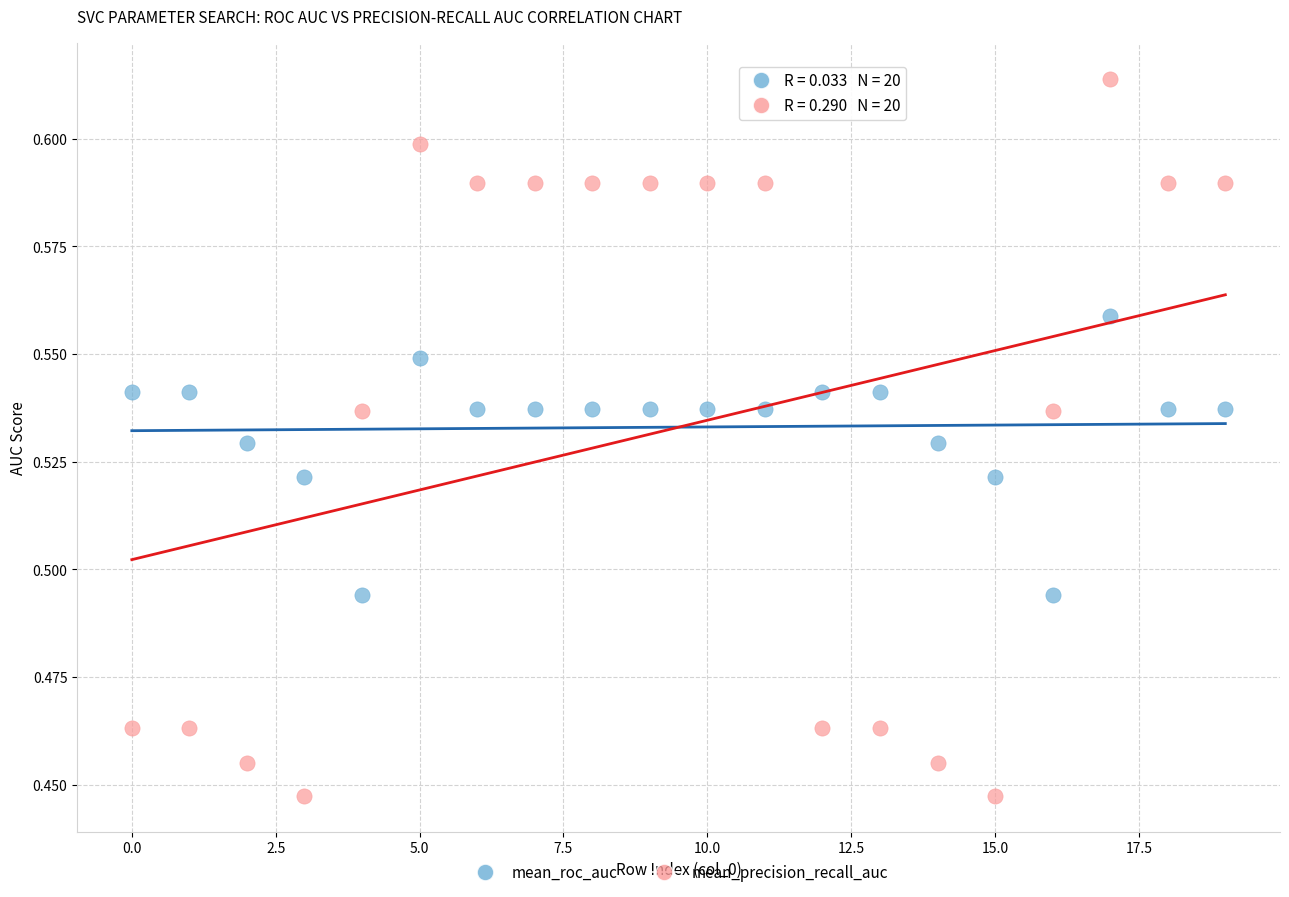

Which series contains the highest Y value?

mean_precision_recall_auc